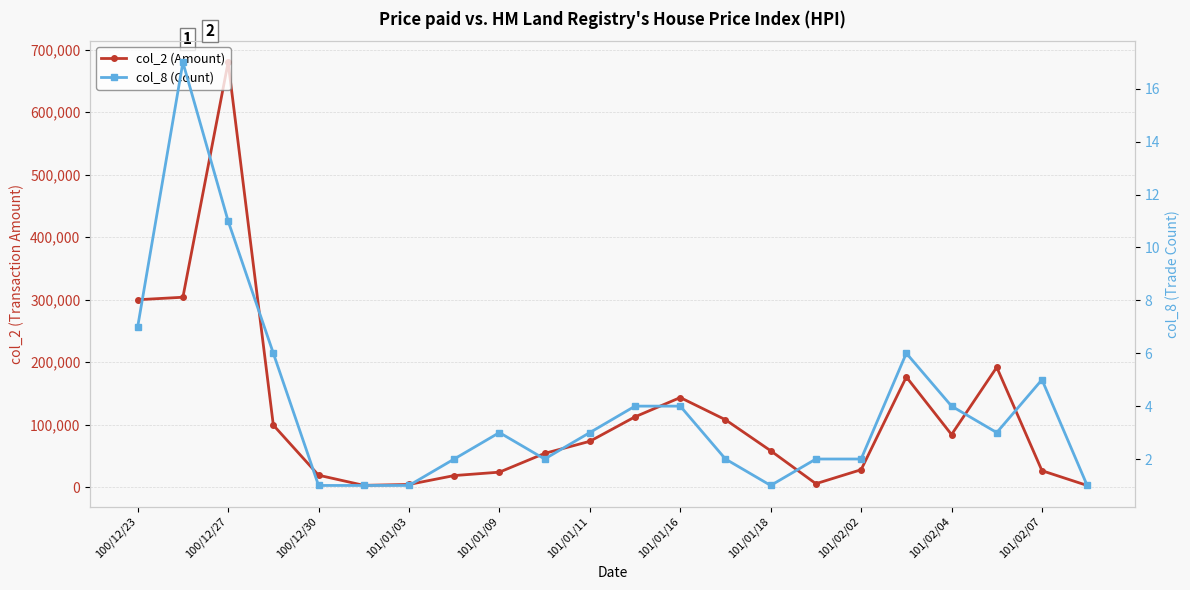

How many data points in col_2 (Amount) are less than 73530?

11